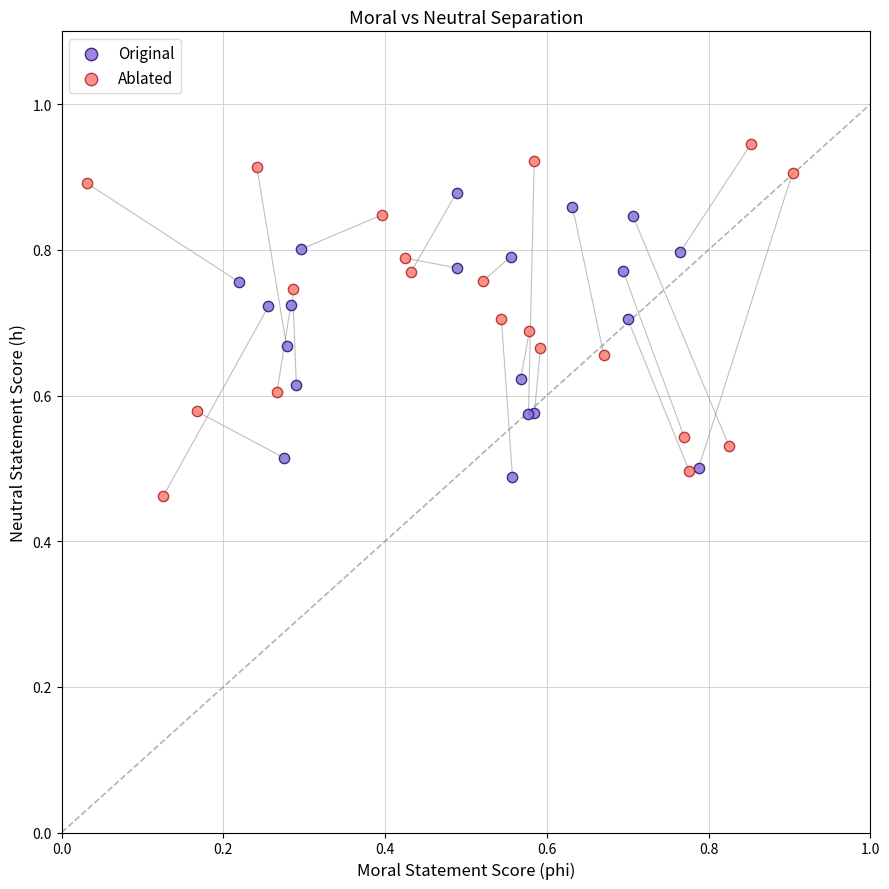

What are all the series names shown in the legend?

Original, Ablated